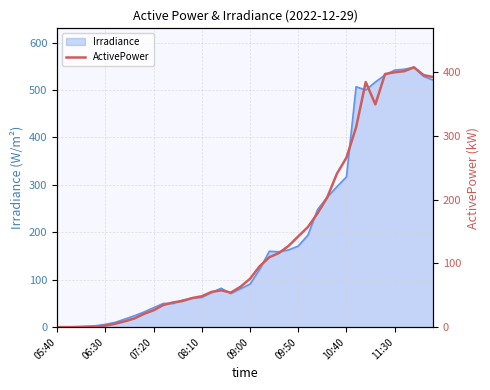

The value of Irradiance at 05:40 is 0. True or false?

True